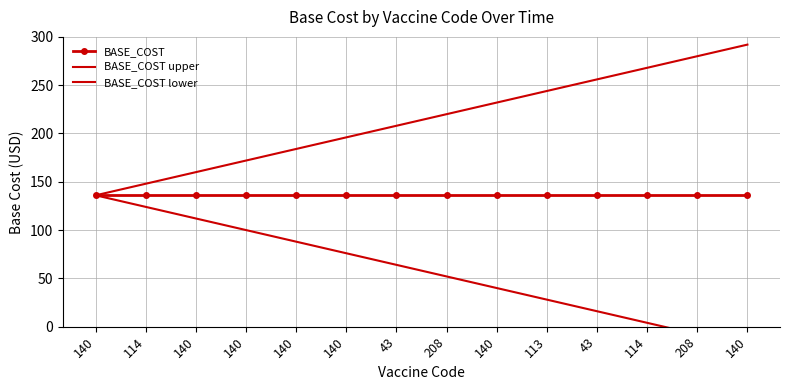

Is the value of BASE_COST lower at 140 greater than the value of BASE_COST at 140?

No